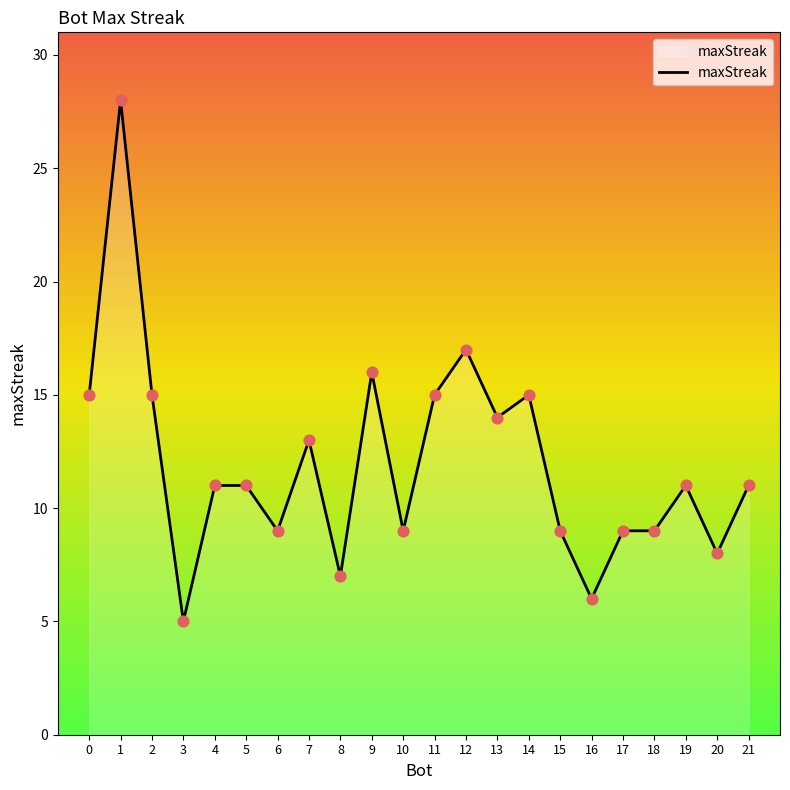

Approximately how many times larger is the value at 17 compared to 13?

0.6